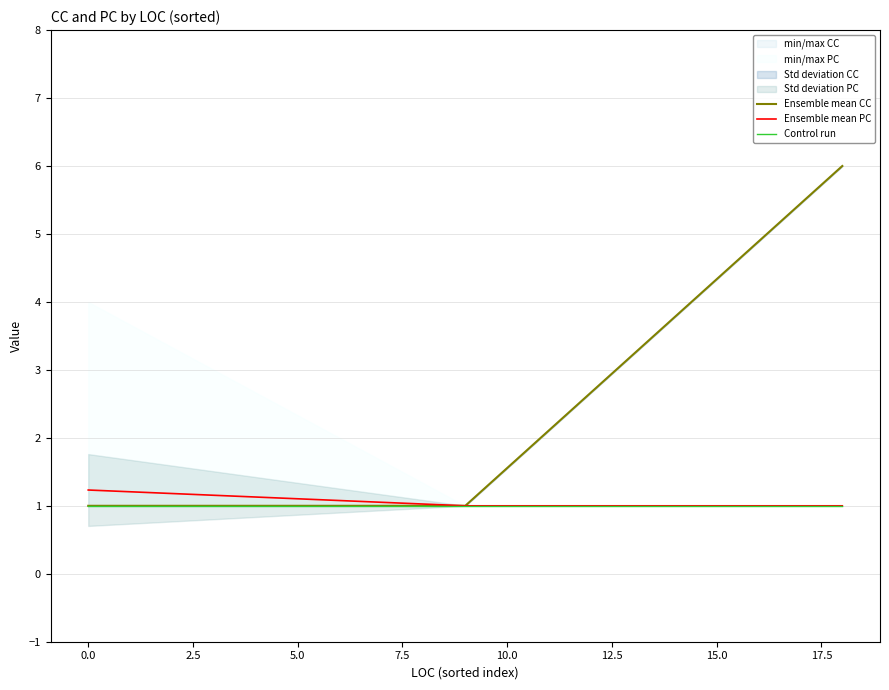

What is the maximum value for Control run?

1.0